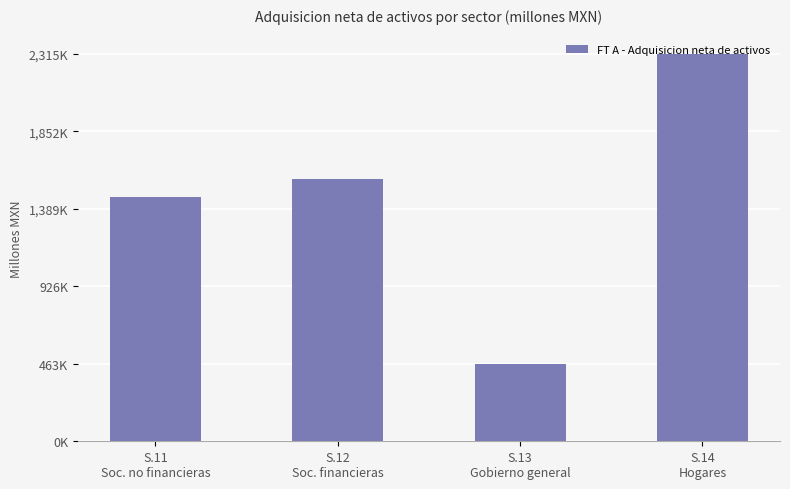

What is the value of the 3rd bar from the left?

463495.7